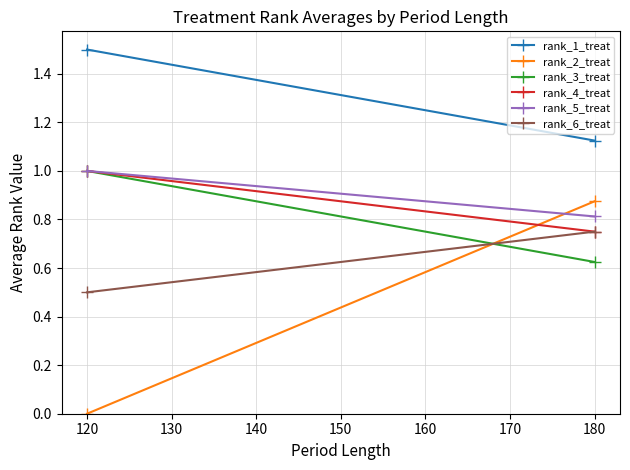

At how many categories does at least one series exceed 0?

2